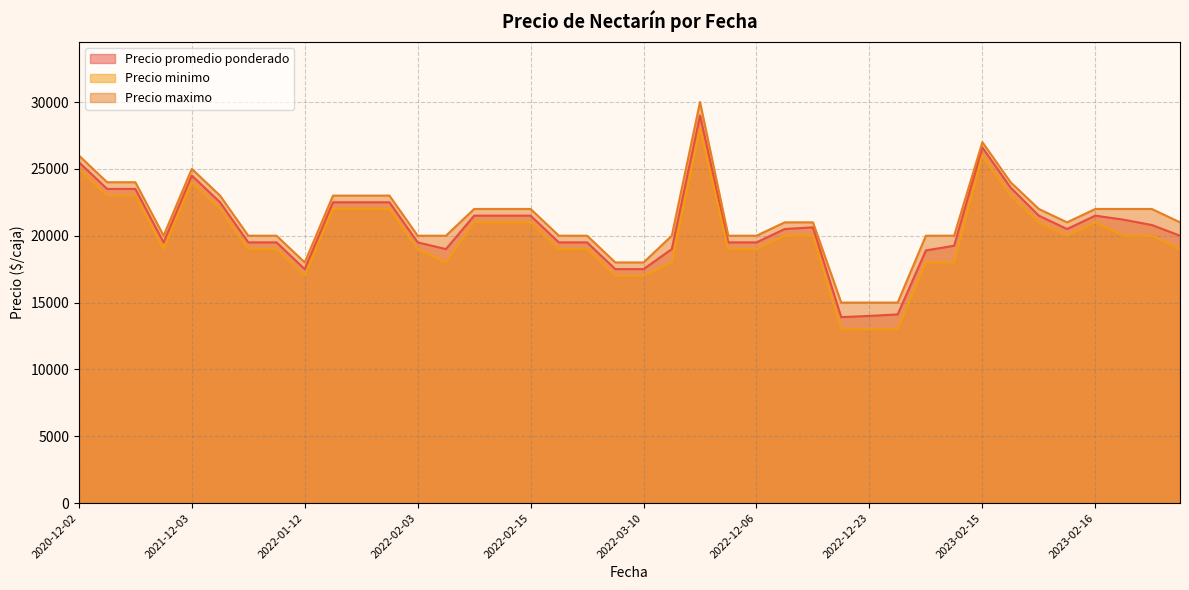

Does the chart display data point markers on the line(s)?

No